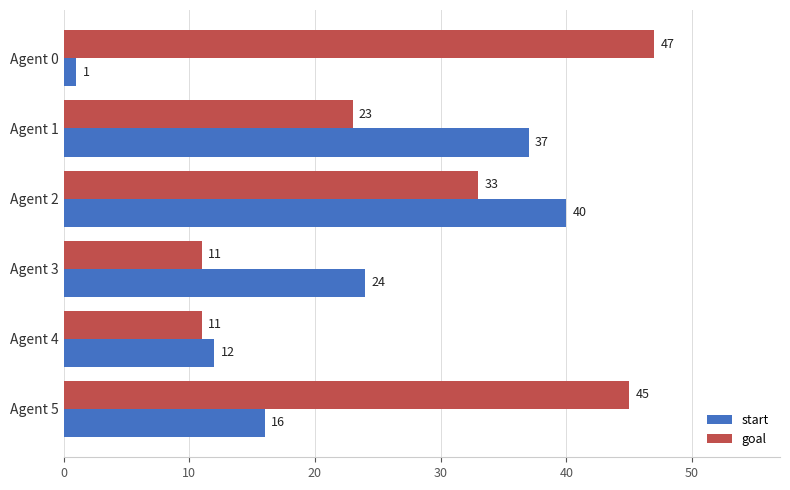

At which category is the sum across all series the highest?

Agent 2